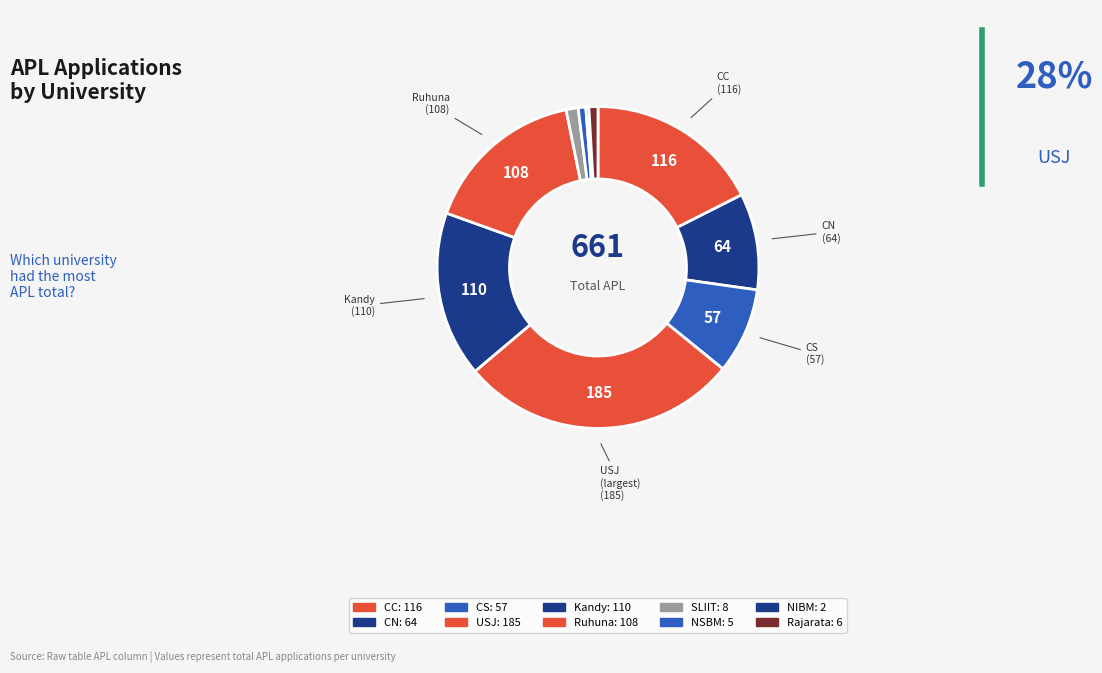

How many segments does this pie chart have?

10